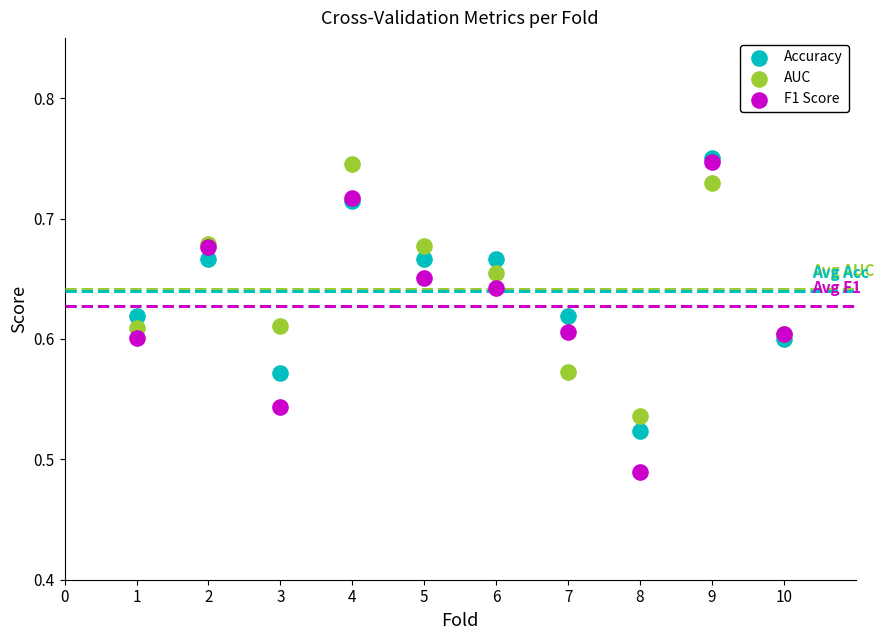

What are all the series names shown in the legend?

Accuracy, AUC, F1 Score